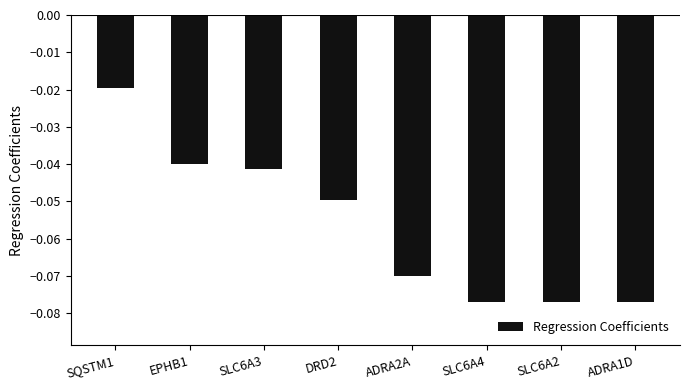

How many bars are there in total?

8